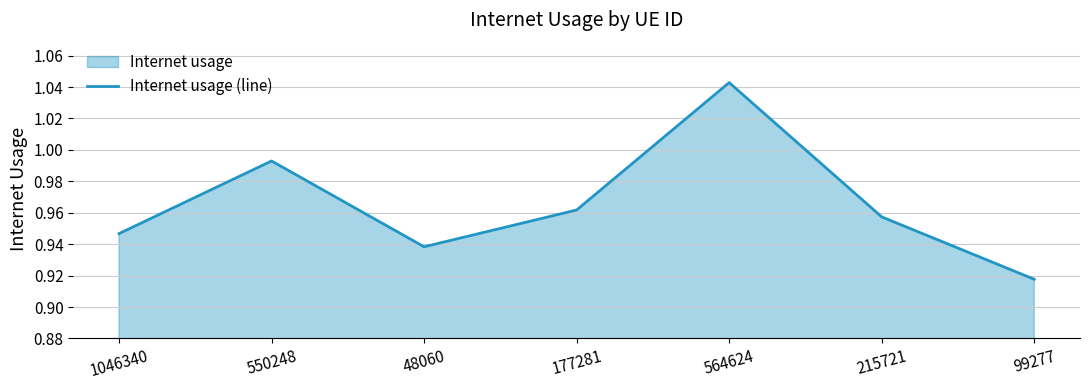

How many lines are shown in the chart?

1